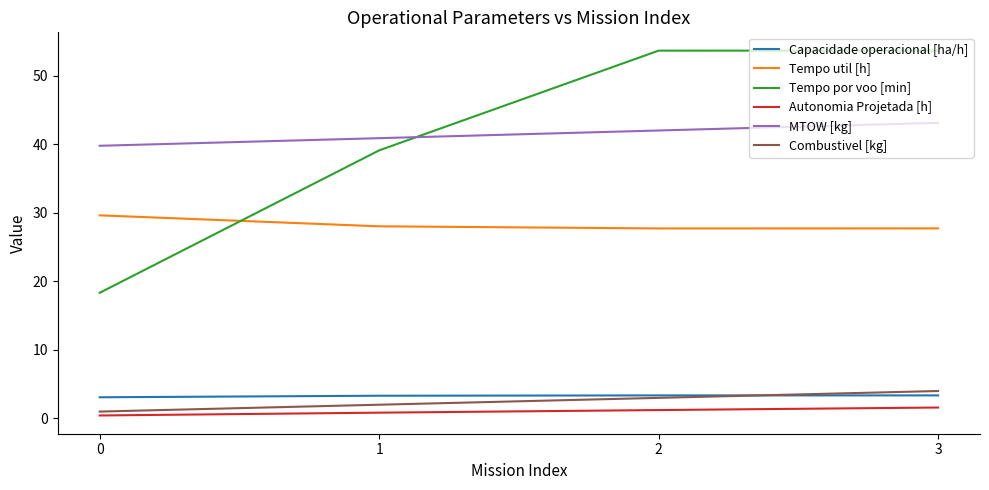

The value of Combustivel [kg] at 1 is 2.0. True or false?

True